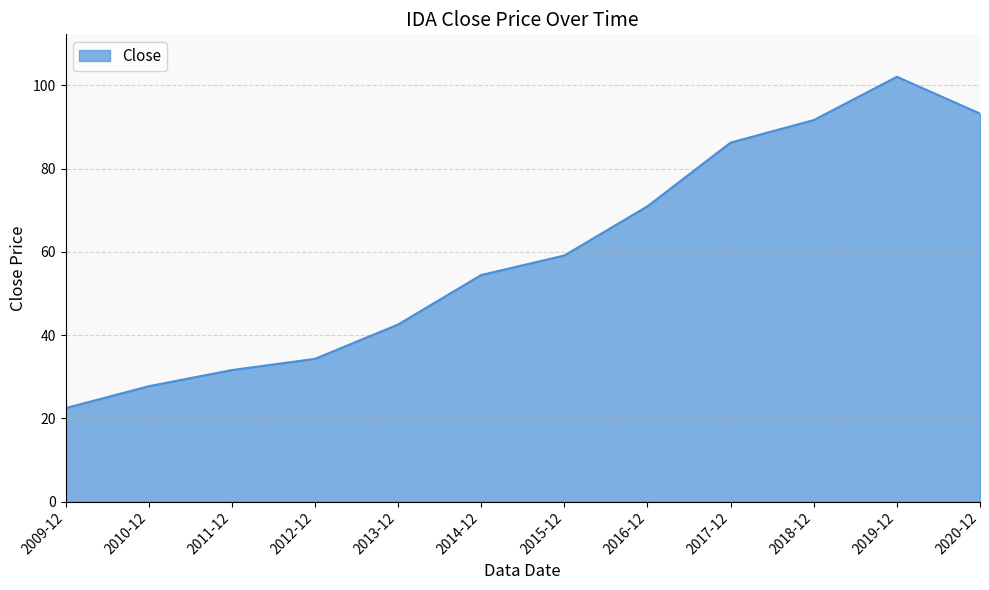

What position from the right is 2015-12?

6